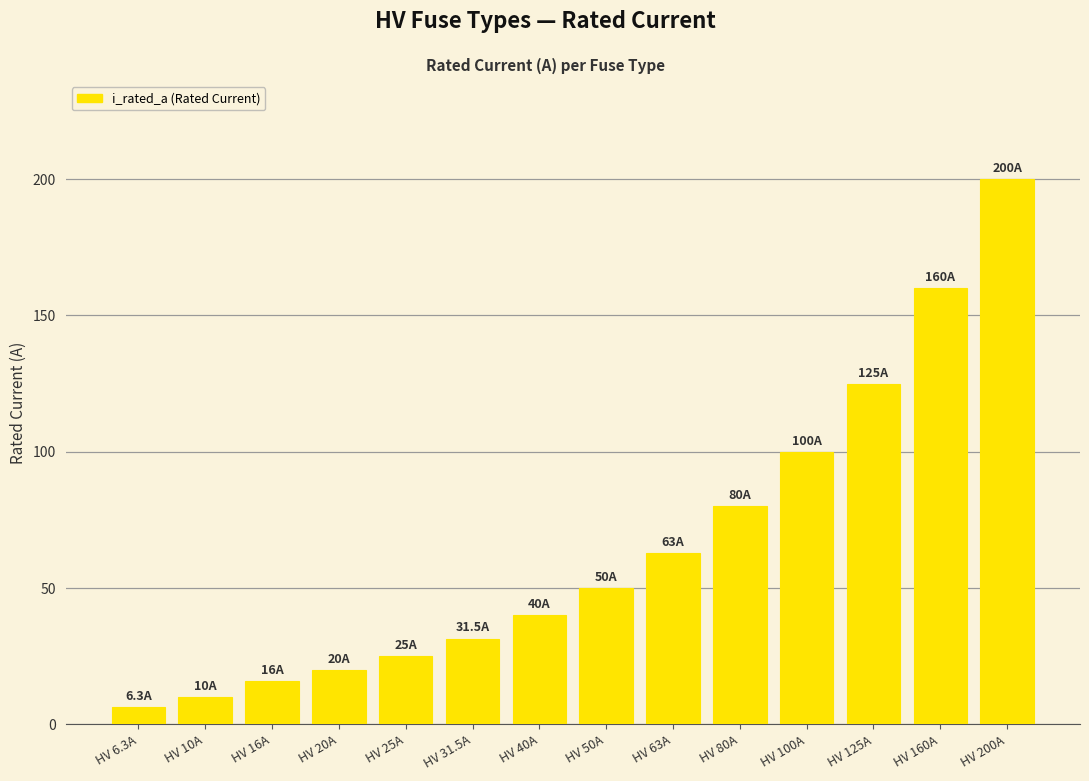

Does the chart contain any negative values?

No